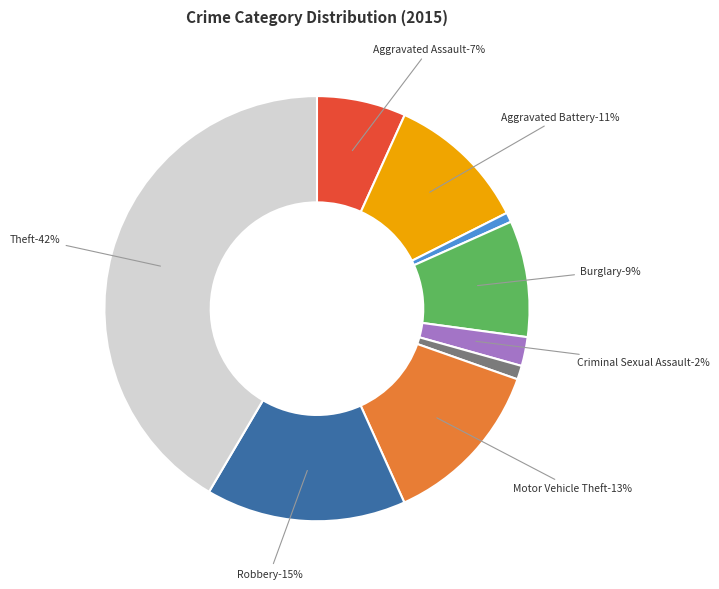

Which category has the biggest portion of the pie?

Theft